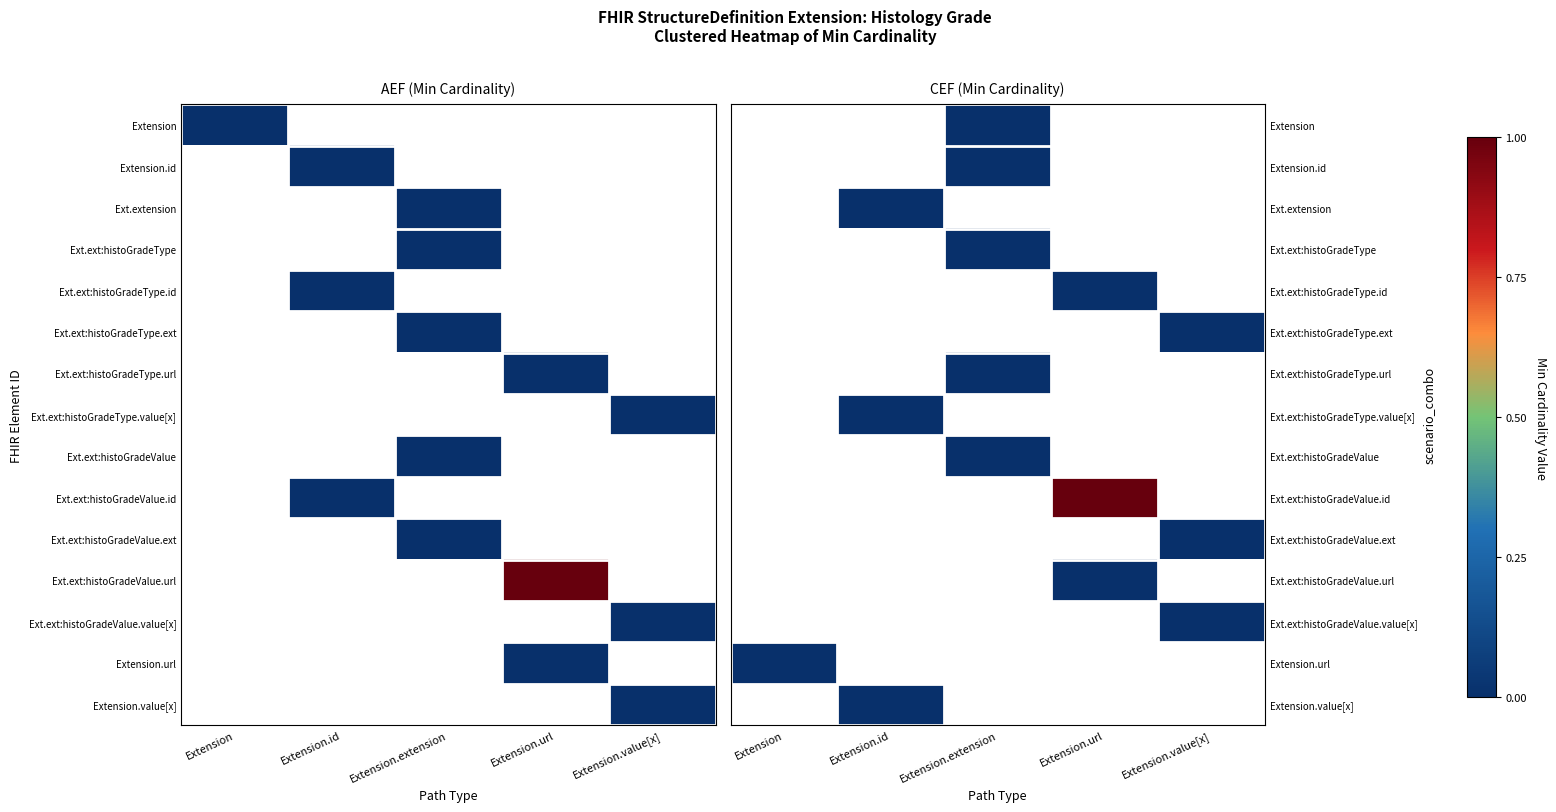

Is the value of Ext.ext:histoGradeType.id at Extension.id greater than the value of Ext.ext:histoGradeValue.id at Extension.id?

No